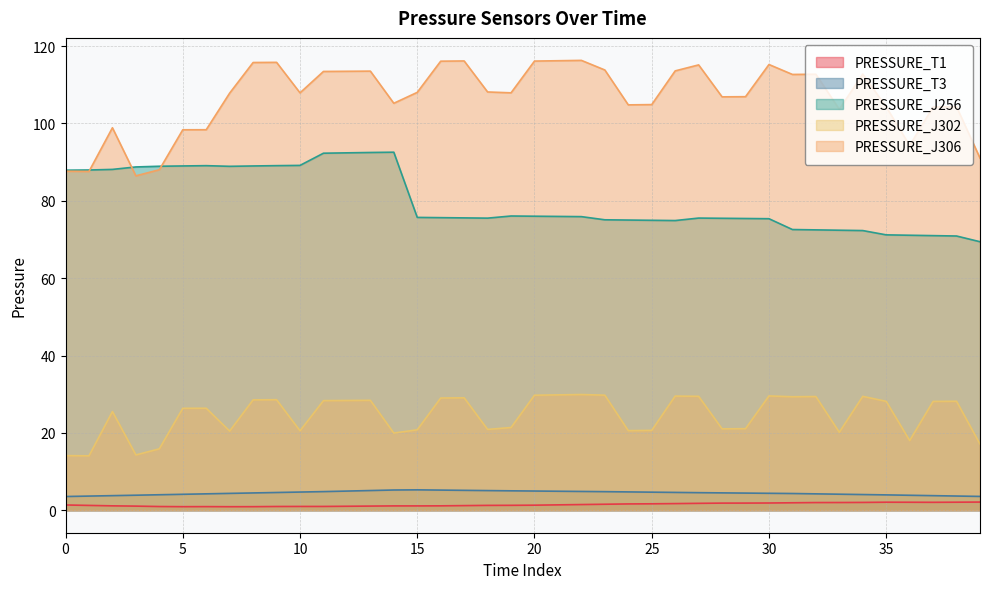

At which label does PRESSURE_J256 reach its minimum?

39